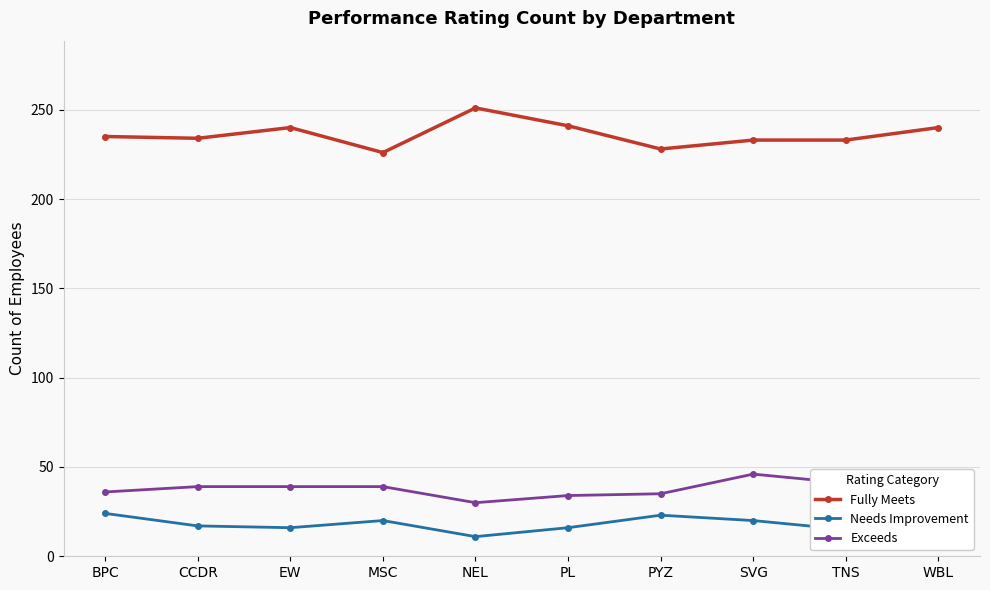

Which series has the largest total across all categories?

Fully Meets